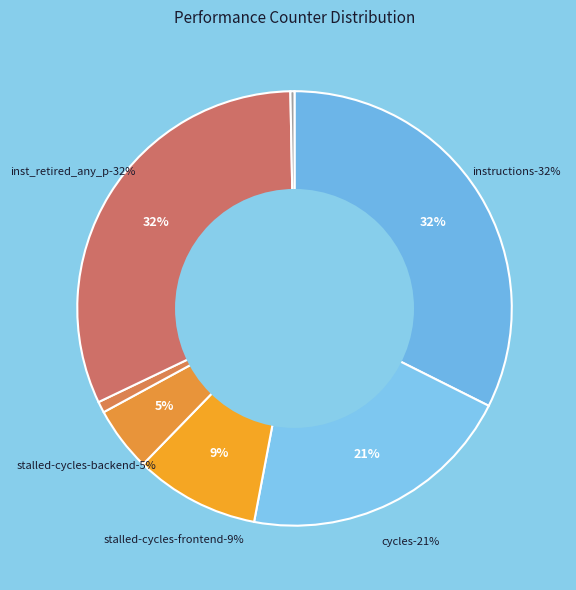

Does stalled-cycles-frontend represent more than half of the total?

No